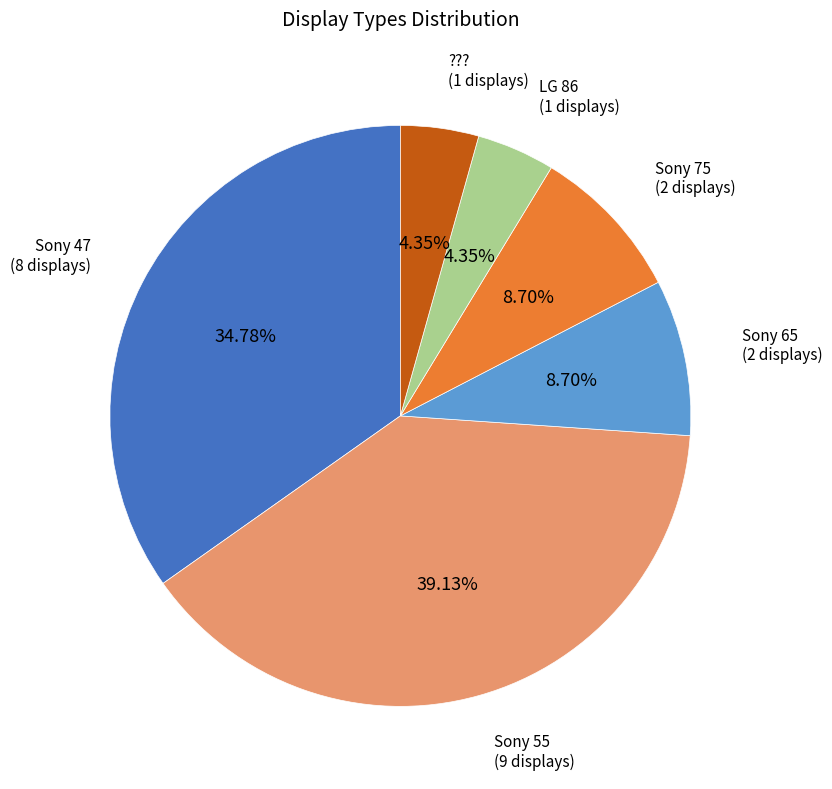

Is there a majority slice in this chart?

No